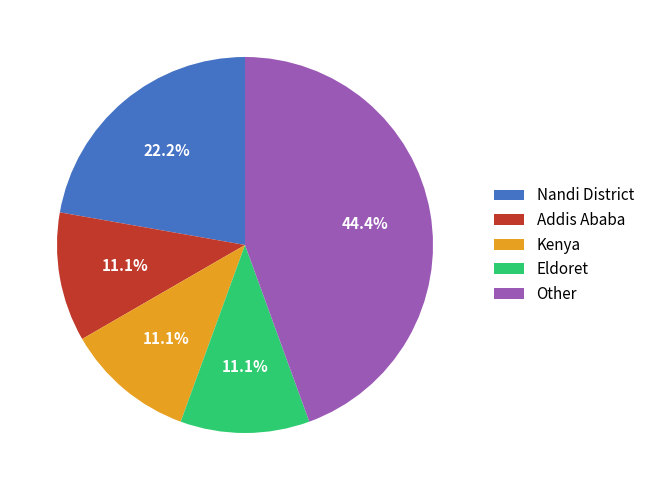

Between Nandi District and Other, which is larger?

Other